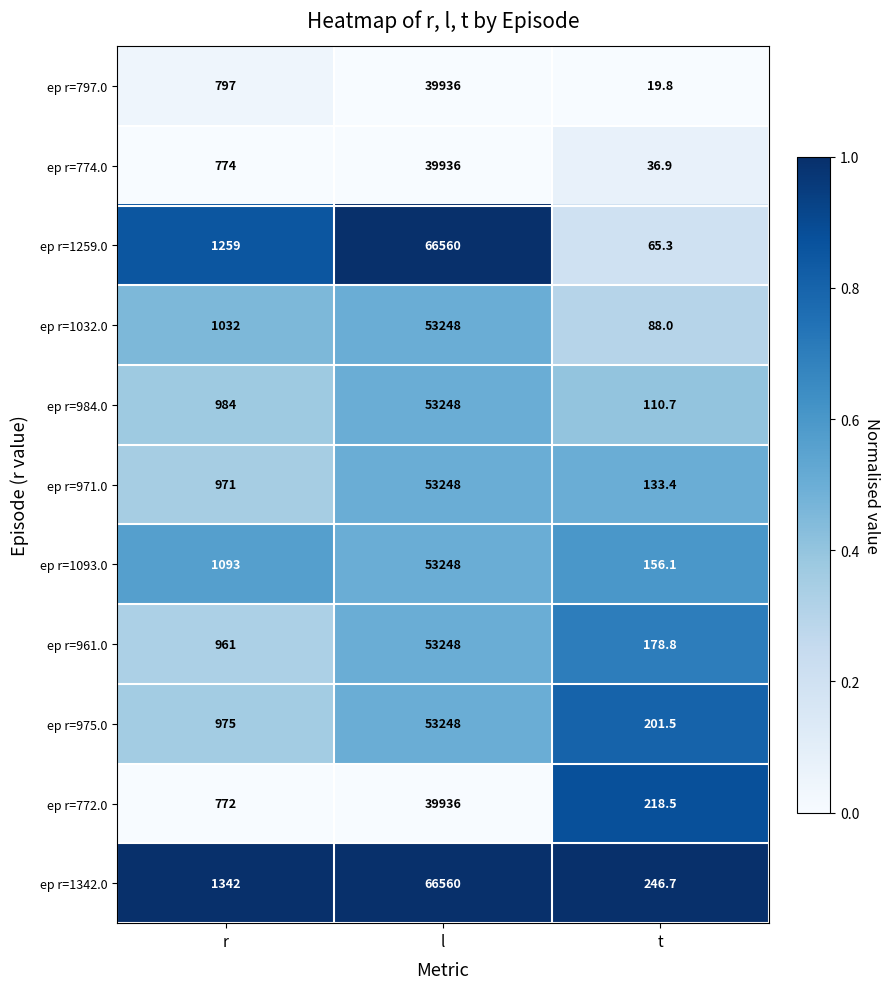

What is the difference between the ep r=772.0 values at t and r?

553.5